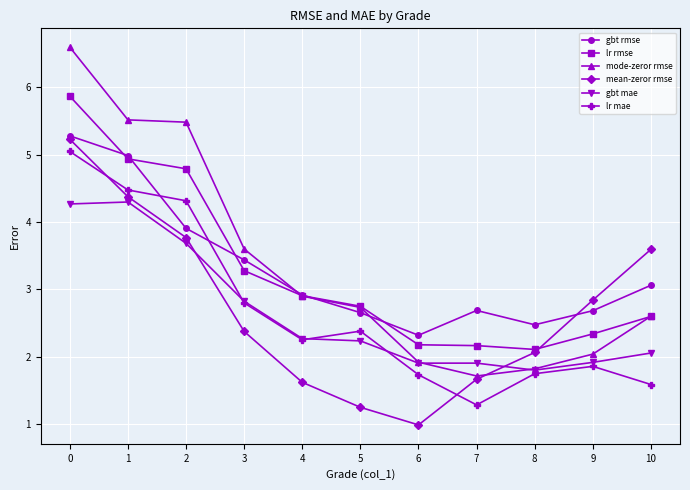

What is the sum of all lr mae values?

29.5